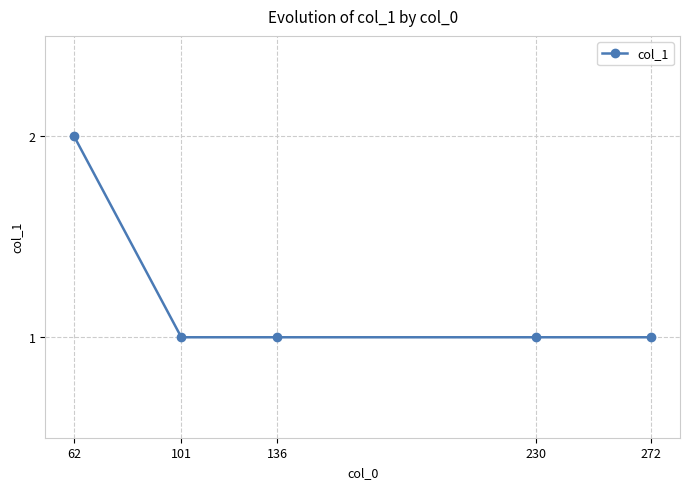

Reading left to right, extract all data points from this chart.

2	1	1	1	1